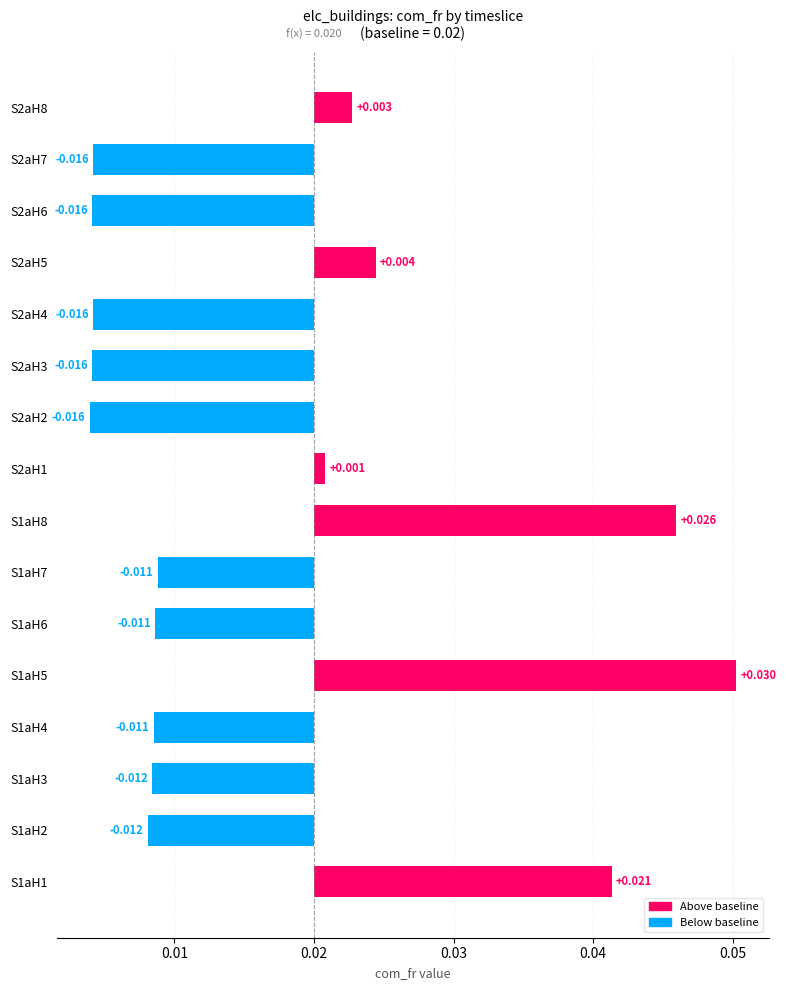

How many values exceed 0?

6